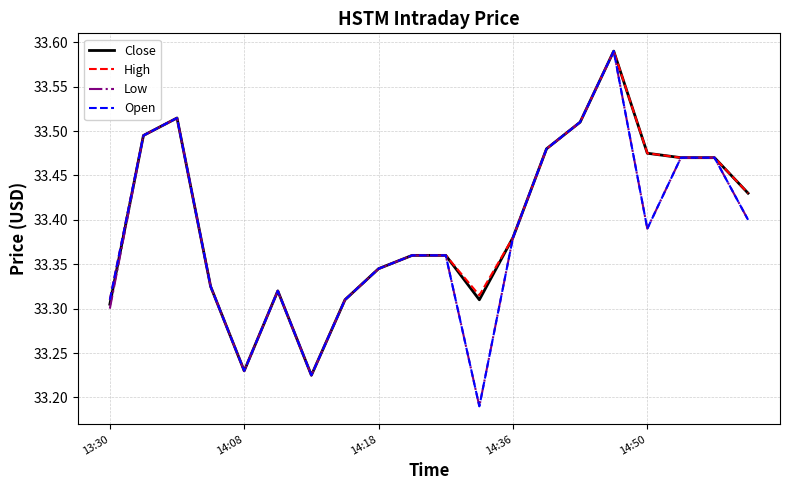

Count the Low values in the range 33 to 34.

20